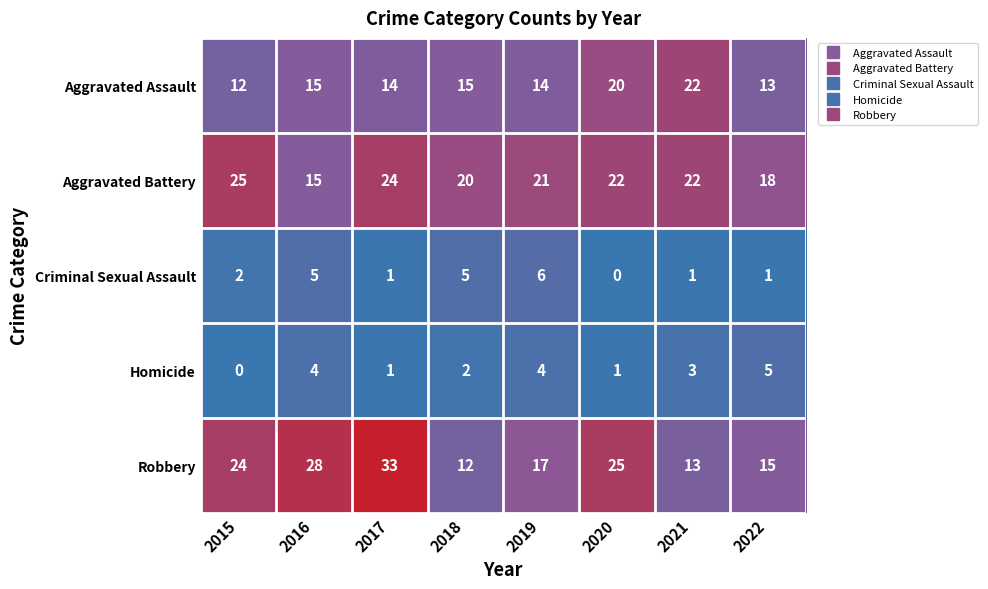

What is the difference between the Robbery values at 2015 and 2016?

4